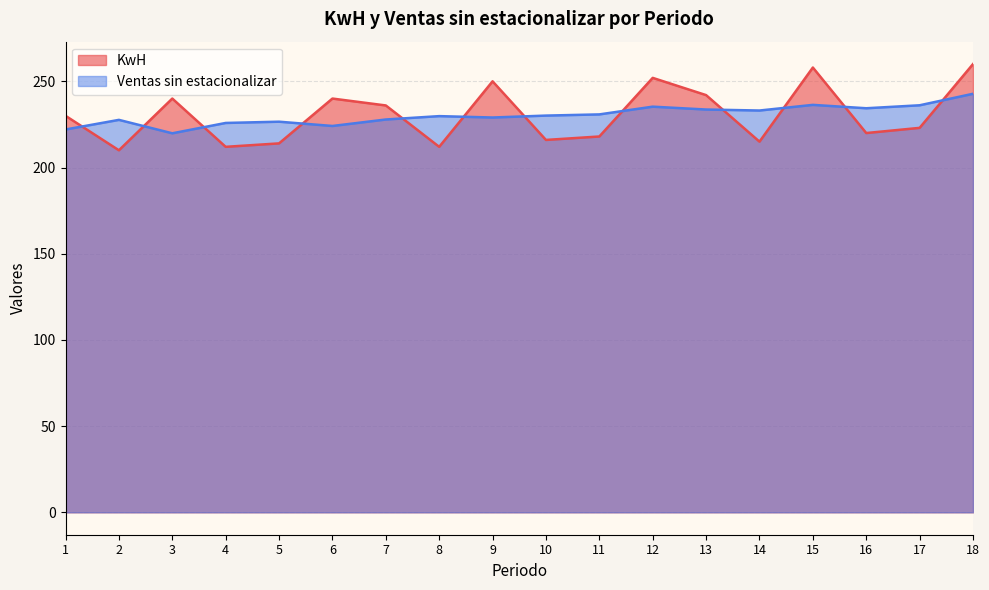

What are all the series names shown in the legend?

KwH, Ventas sin estacionalizar